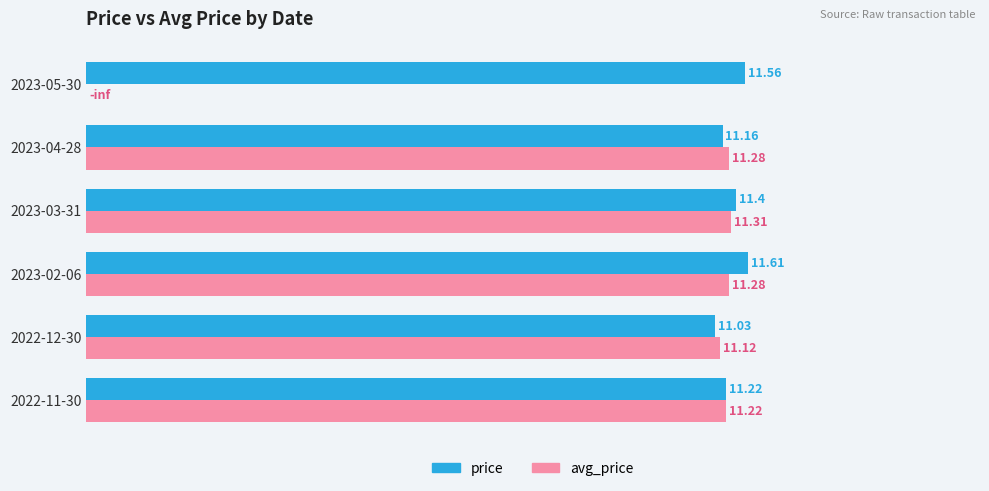

What is the sum of all price values?

68.0